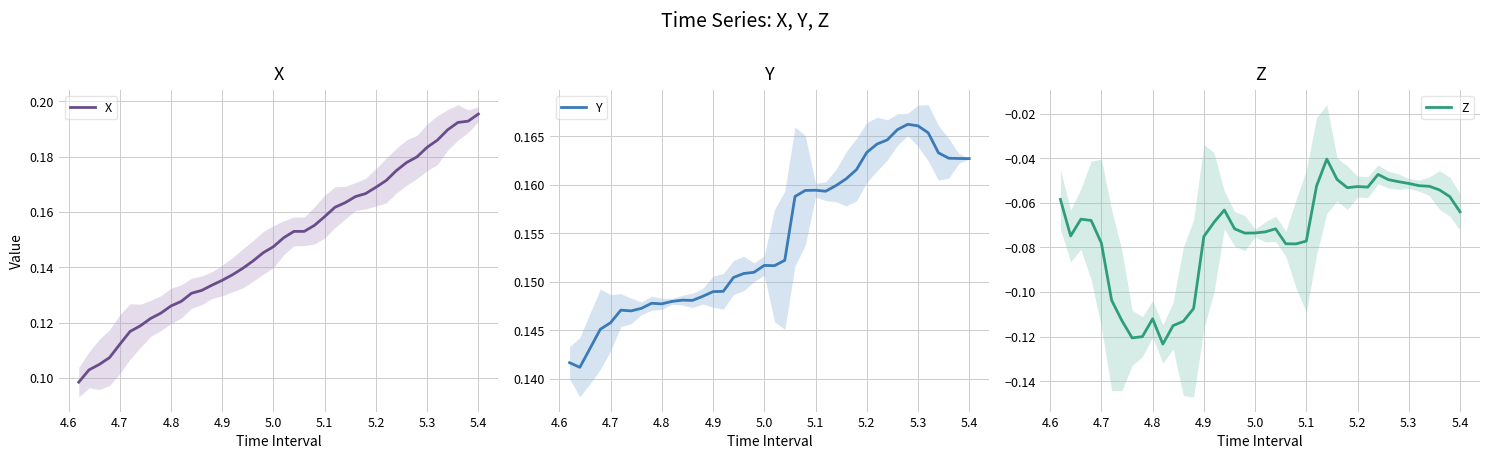

What are all the series names shown in the legend?

X, Y, Z